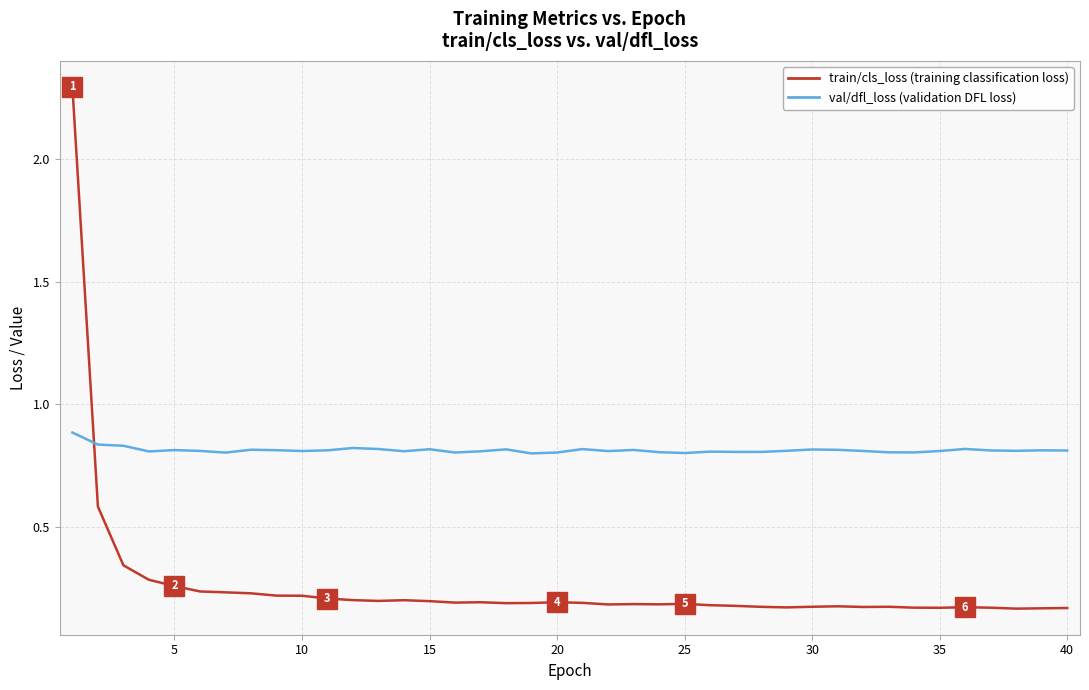

What is the greatest value displayed?

2.3